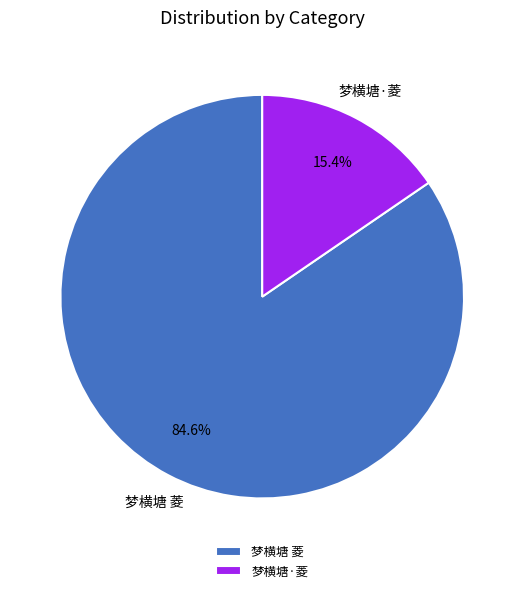

To the nearest percent, what percentage of the pie is 梦横塘 菱?

85%